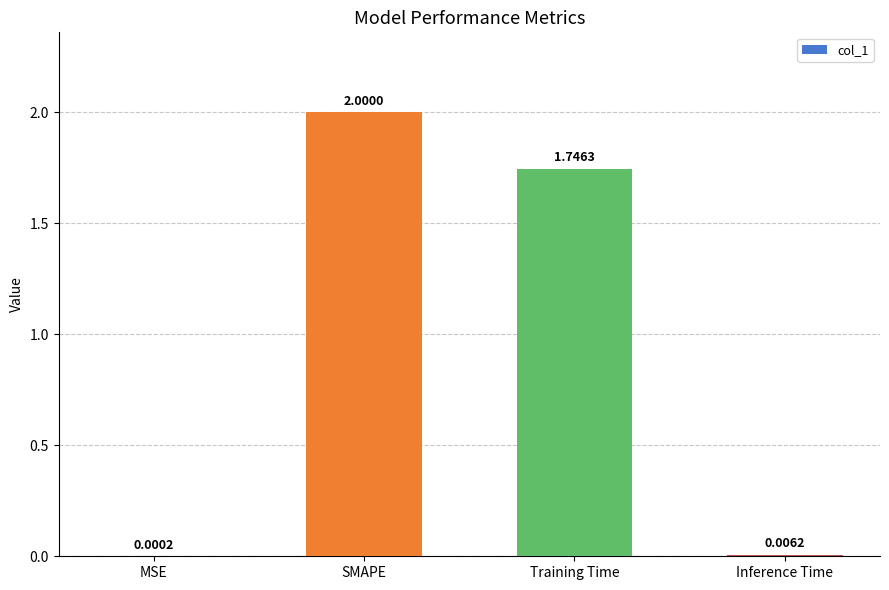

How many categories are shown in the chart?

4